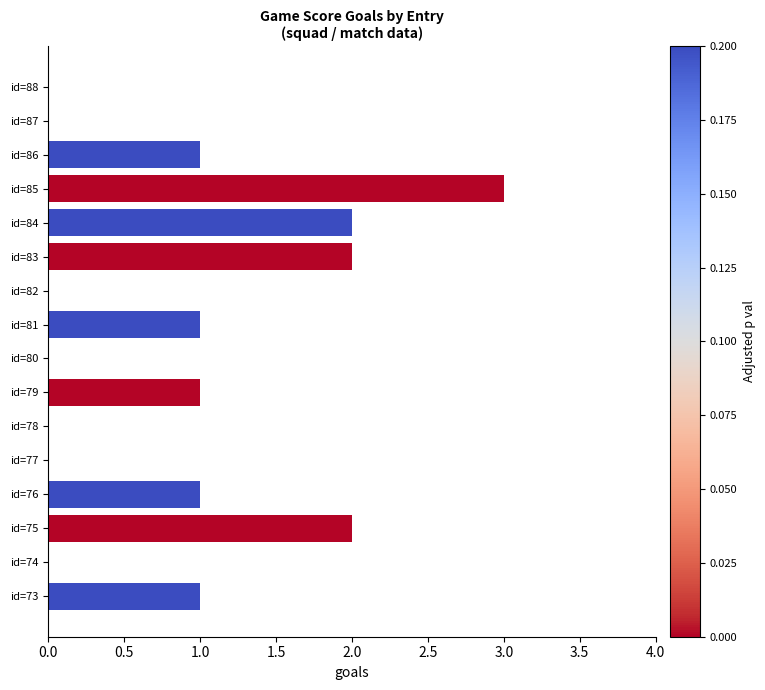

How many values are between 0 and 2?

15